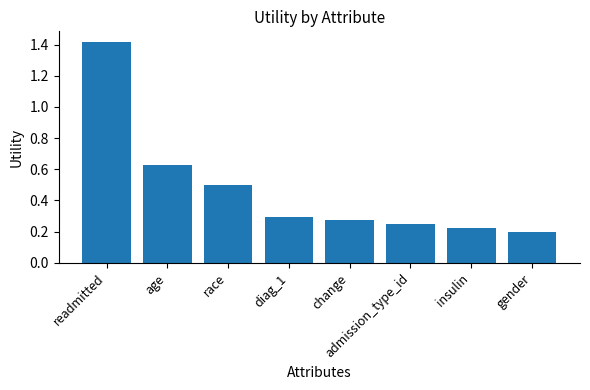

Between insulin and change, which is larger?

change